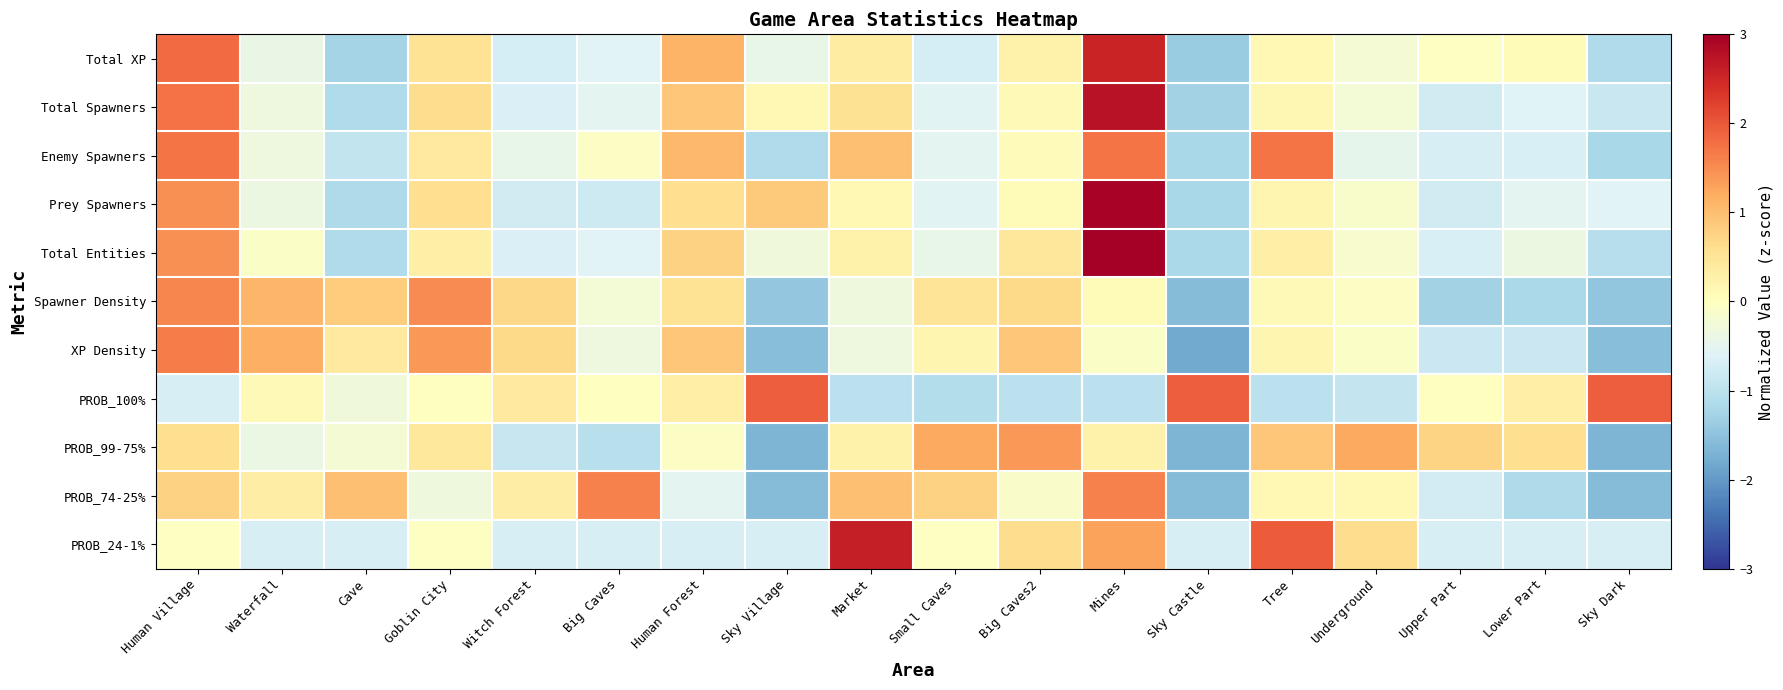

At which category is the sum across all series the highest?

Mines